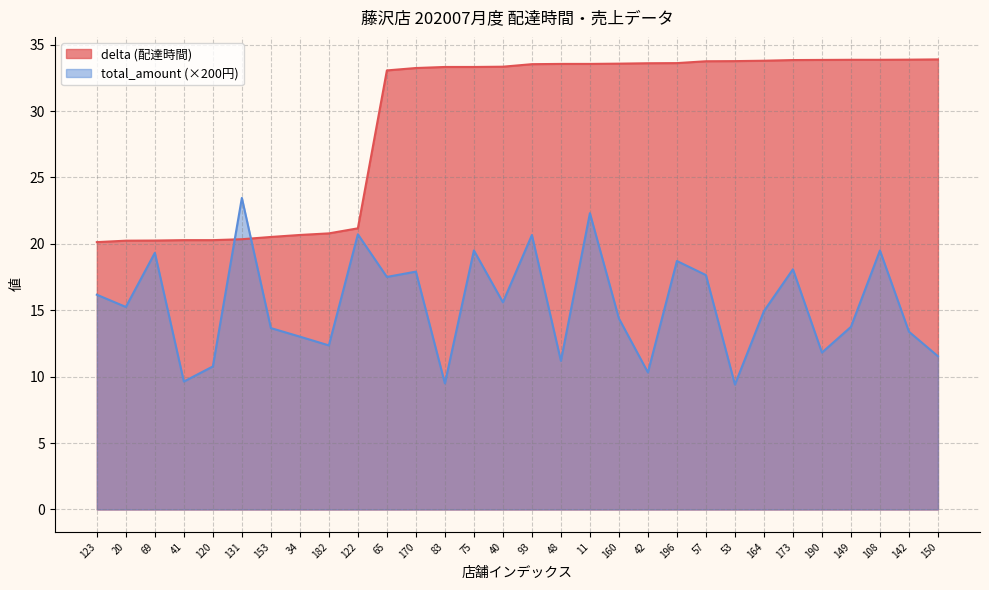

Reading left to right, transcribe all the data shown in this chart.

delta: 20.1	20.2	20.2	20.3	20.3	20.4	20.5	20.7	20.8	21.2	33.1	33.2	33.3	33.3	33.3	33.5	33.5	33.5	33.6	33.6	33.6	33.8	33.8	33.8	33.8	33.9	33.9	33.9	33.9	33.9
total_amount: 16.2	15.2	19.3	9.6	10.8	23.5	13.7	13.0	12.4	20.7	17.5	17.9	9.5	19.5	15.6	20.7	11.2	22.3	14.4	10.3	18.7	17.6	9.4	14.9	18.1	11.8	13.8	19.5	13.4	11.5